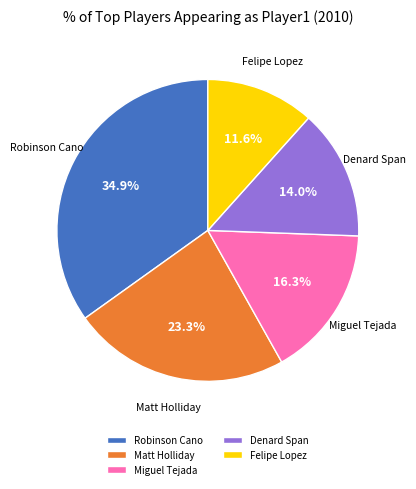

Is the sum of Robinson Cano and Miguel Tejada greater than half?

Yes